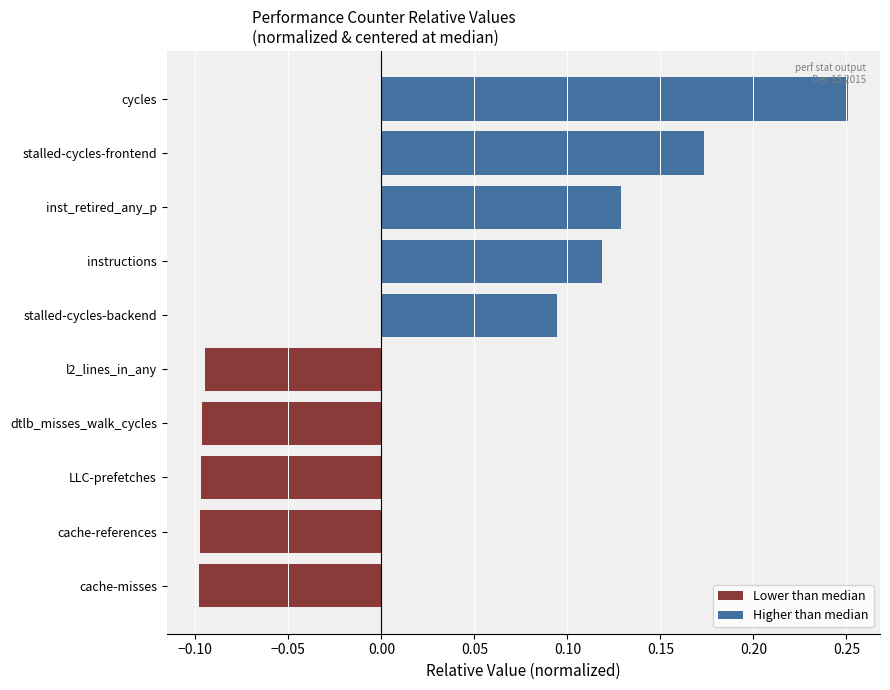

What are all the series names shown in the legend?

Lower than median, Higher than median